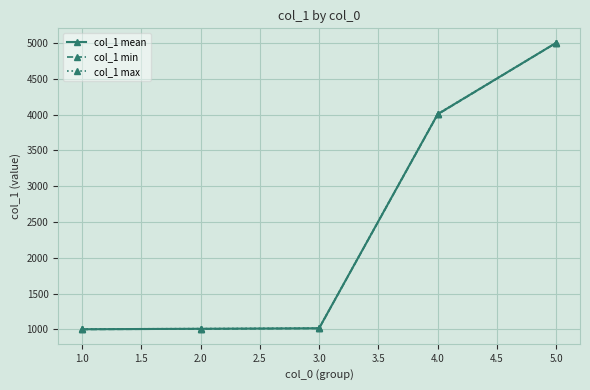

What is the value of the col_1 min point at the 2nd from the left?

1007.0